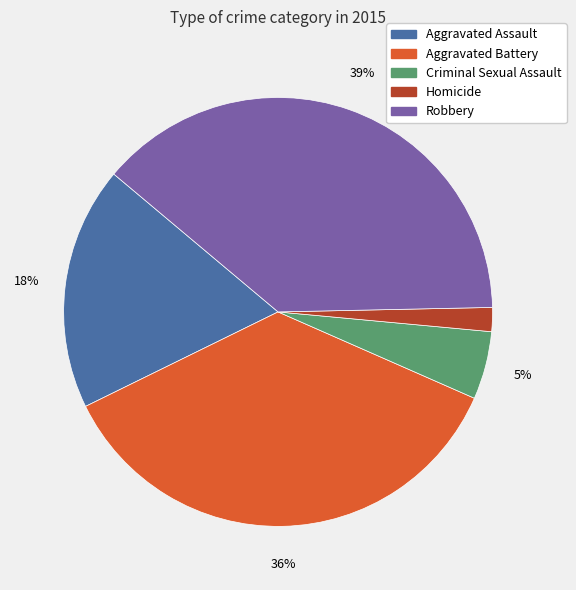

Count the number of slices in the pie.

5